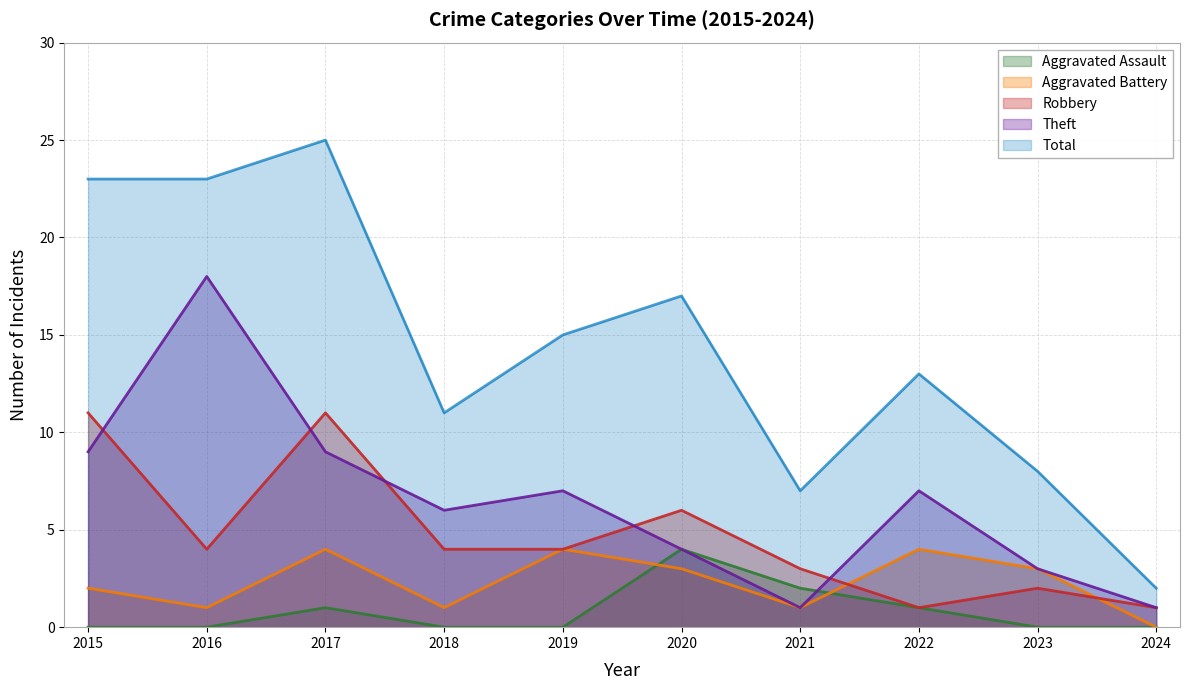

At 2017, list the series in order from smallest to largest.

Aggravated Assault, Aggravated Battery, Theft, Robbery, Total